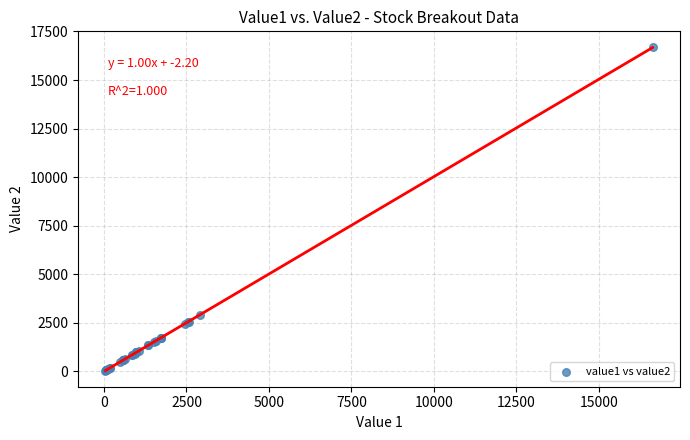

What Y value in the scatter plot is closest to 8358?

2921.0